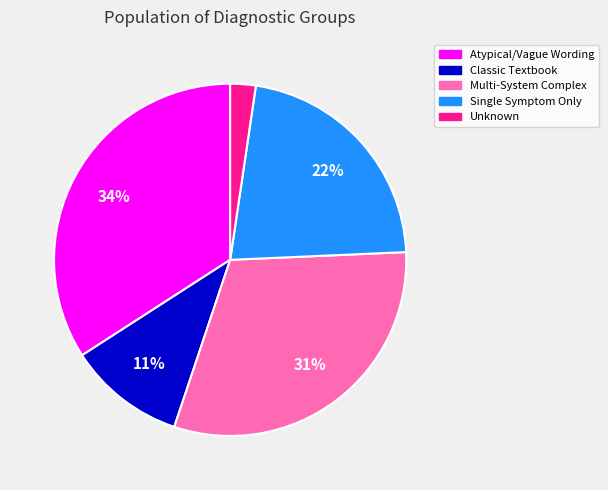

To the nearest percent, what is the difference between the largest and smallest slice percentages?

32%